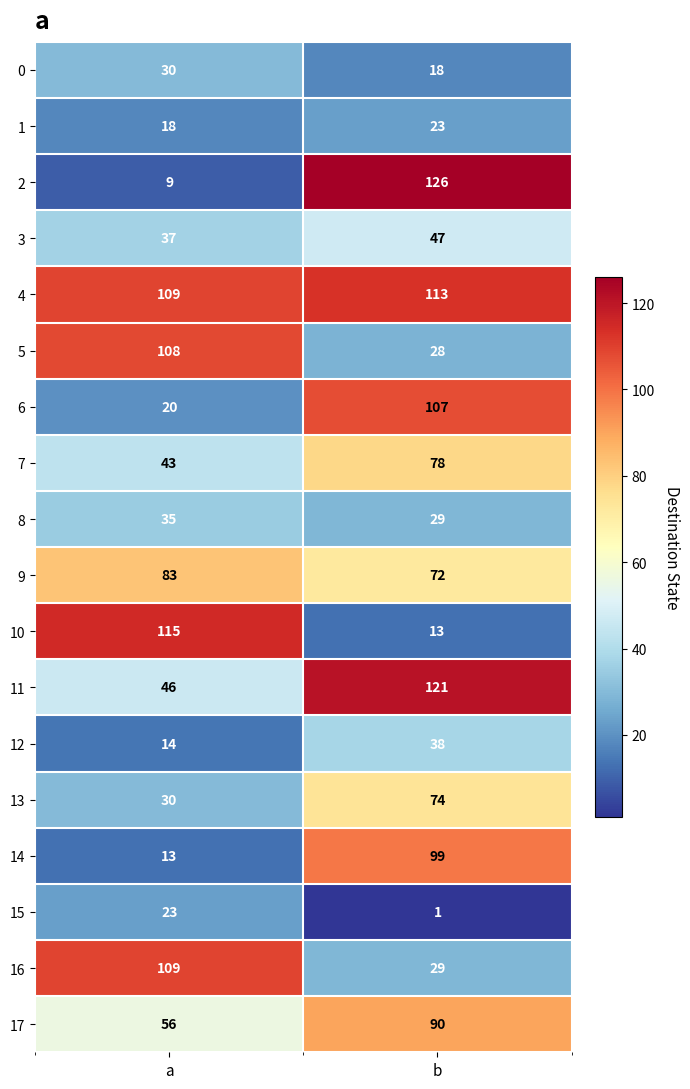

At which label is 17 closest to 73?

a